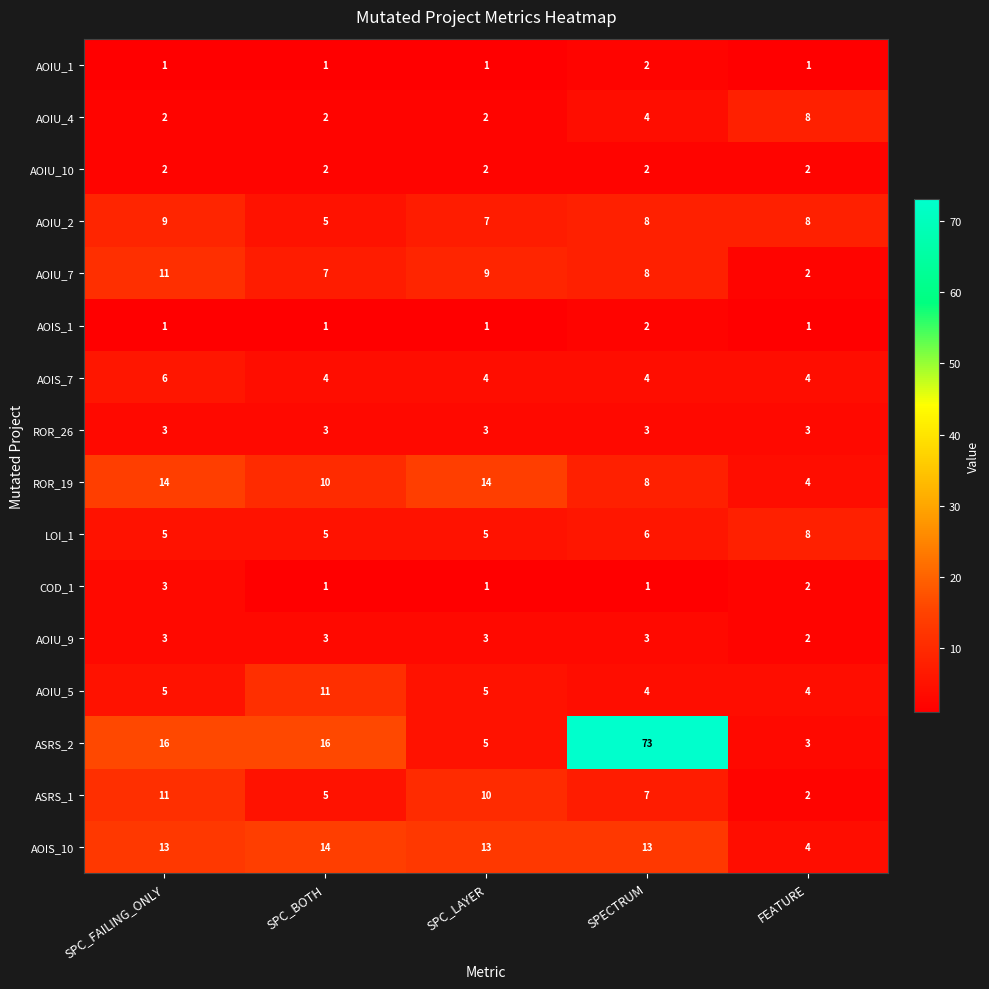

True or false: AOIS_1 has a value of 0 at FEATURE.

False